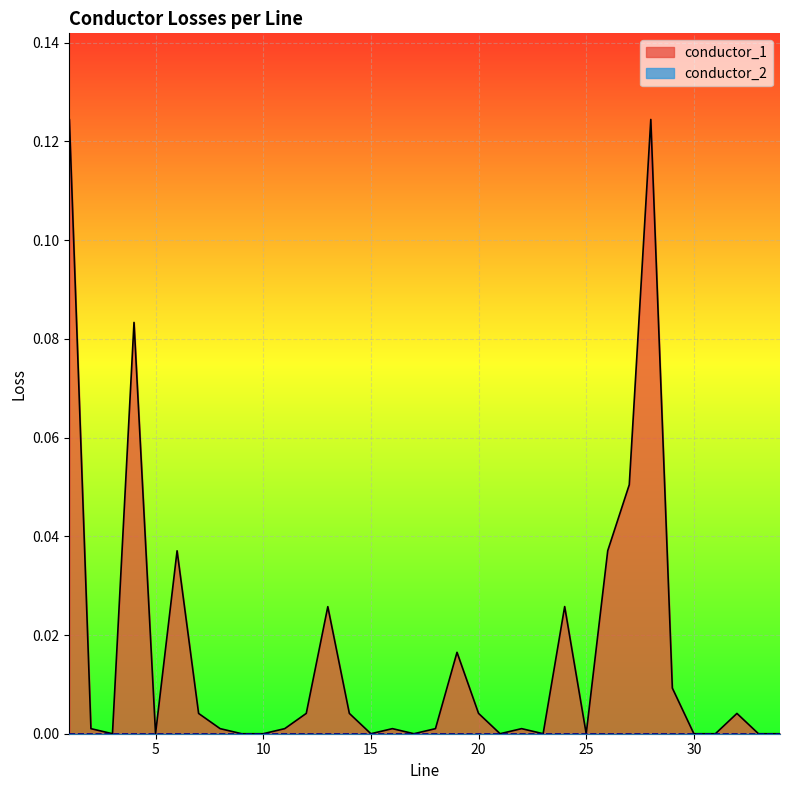

Which label corresponds to the largest value in the chart?

28